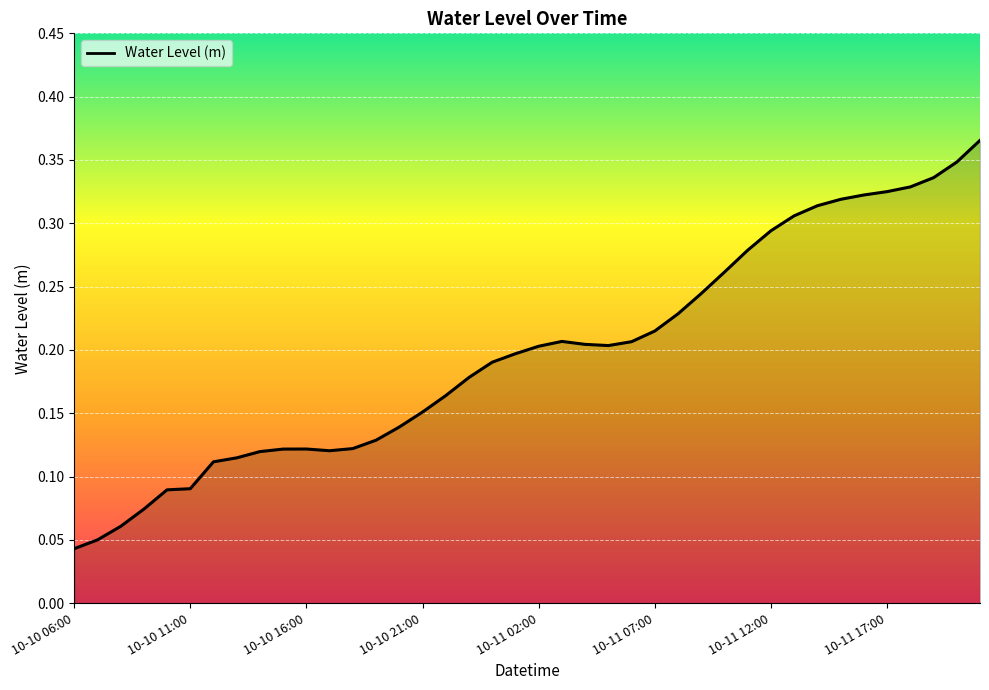

The value at 10-10 21:00 is 0.1. True or false?

False